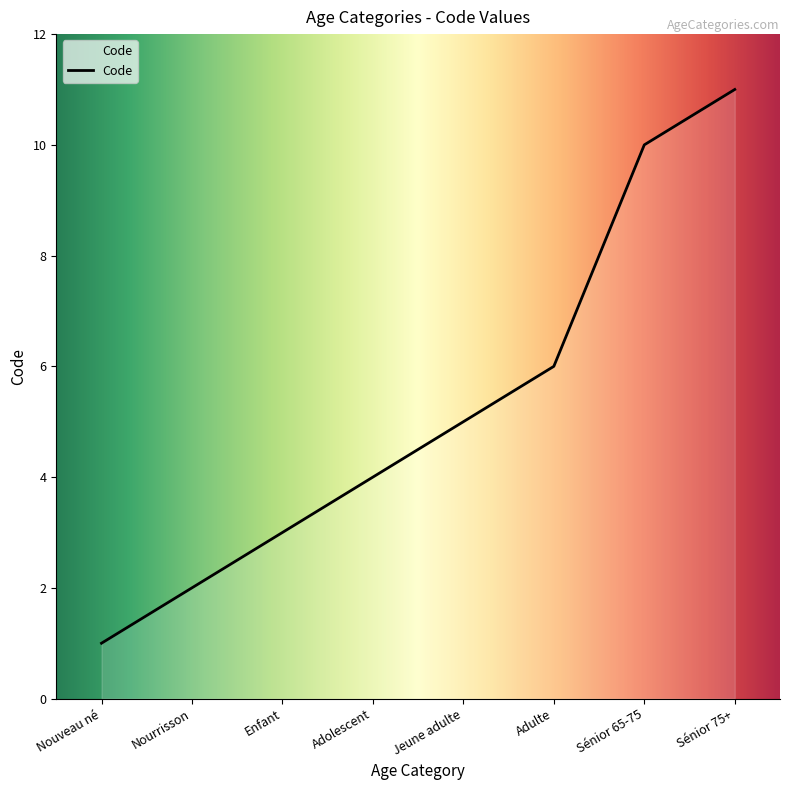

Does the chart have visible grid lines?

No